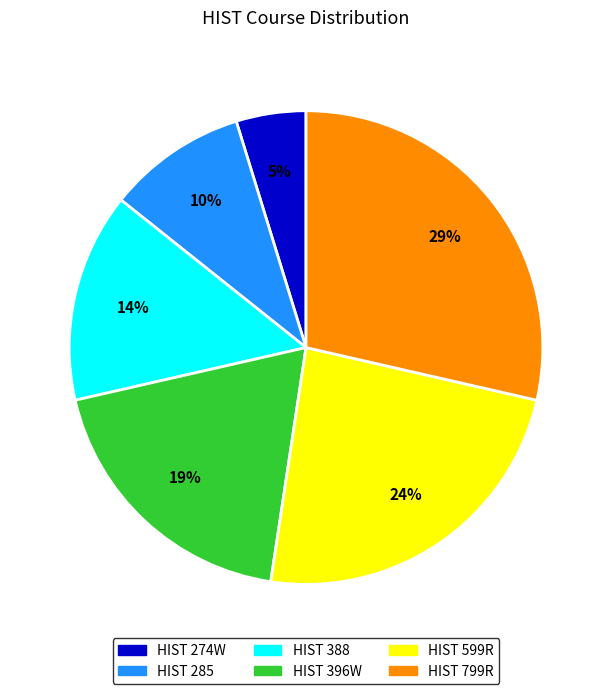

How many slices are in this pie chart?

6